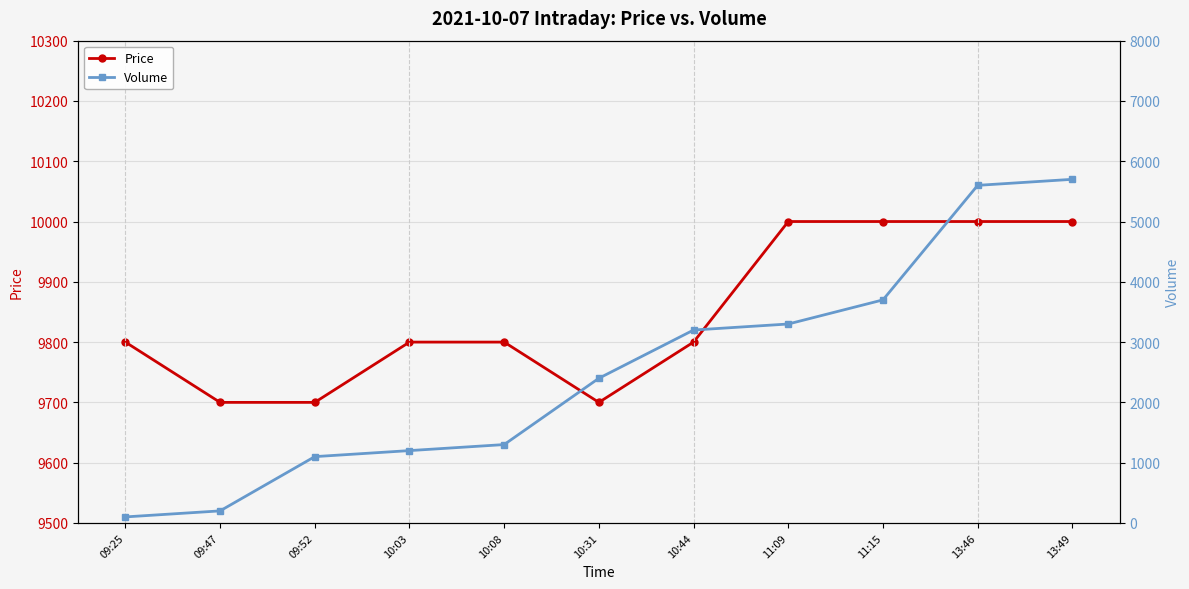

Reading right to left, what are all the values shown in this chart?

Price: 13:49=10000	13:46=10000	11:15=10000	11:09=10000	10:44=9800	10:31=9700	10:08=9800	10:03=9800	09:52=9700	09:47=9700	09:25=9800
Volume: 13:49=5700	13:46=5600	11:15=3700	11:09=3300	10:44=3200	10:31=2400	10:08=1300	10:03=1200	09:52=1100	09:47=200	09:25=100